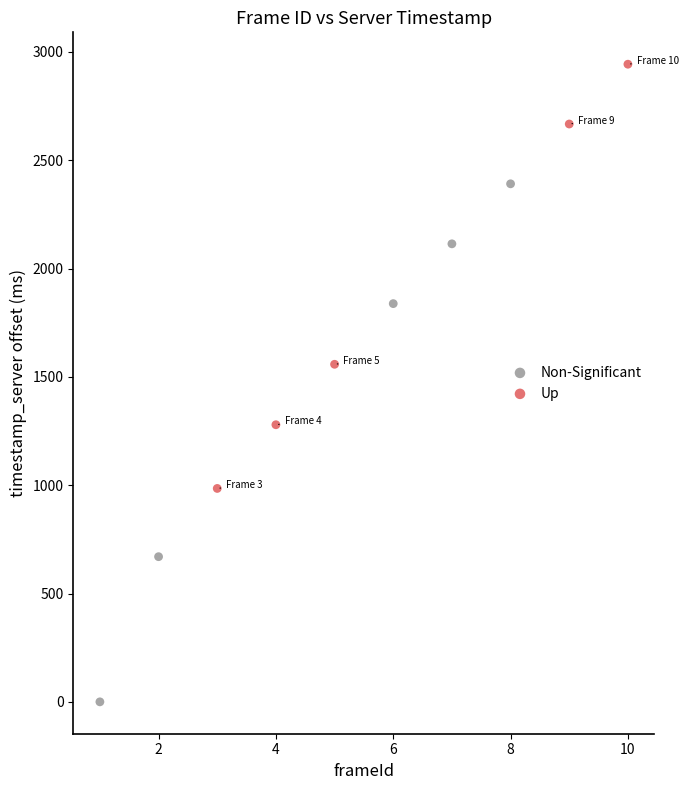

Which series has the largest Y range (max minus min)?

Non-Significant